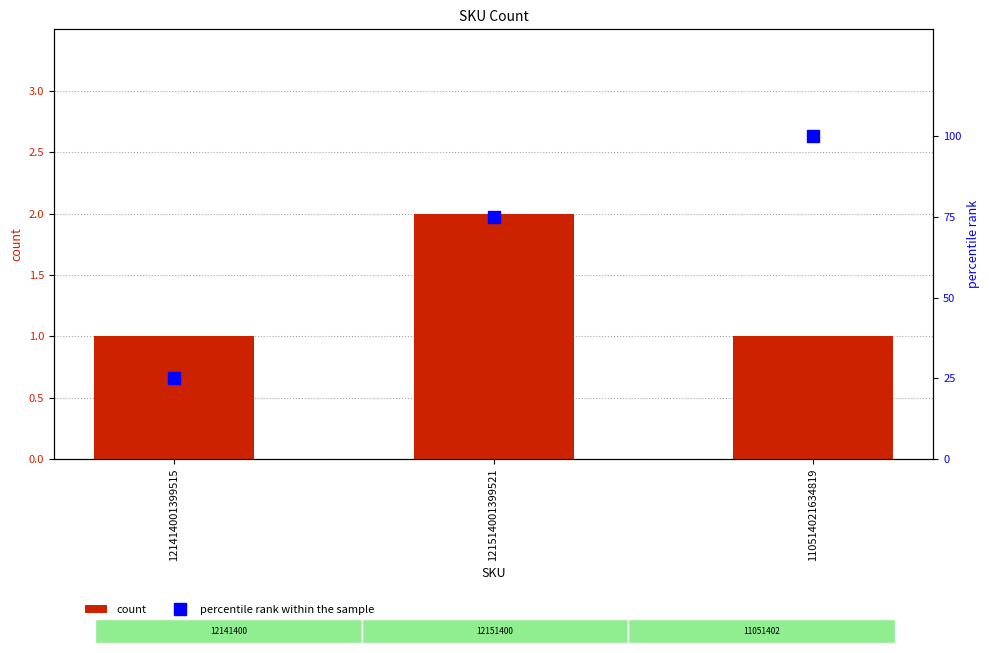

What is the total value across all series at 110514021634819?

101